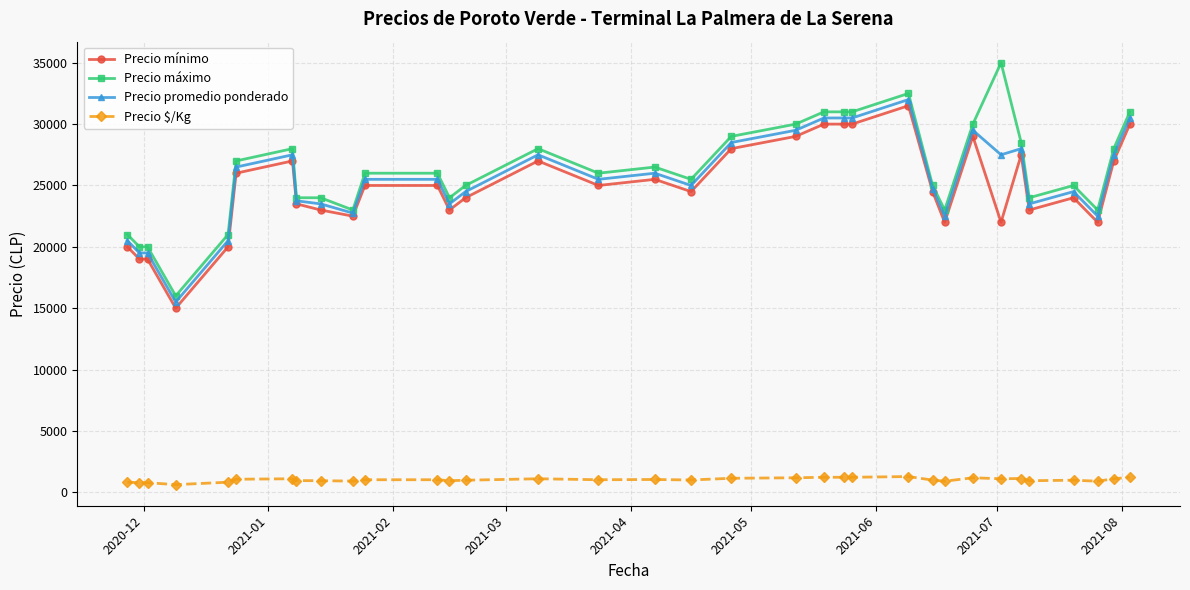

At how many categories does at least one series exceed 21547?

29